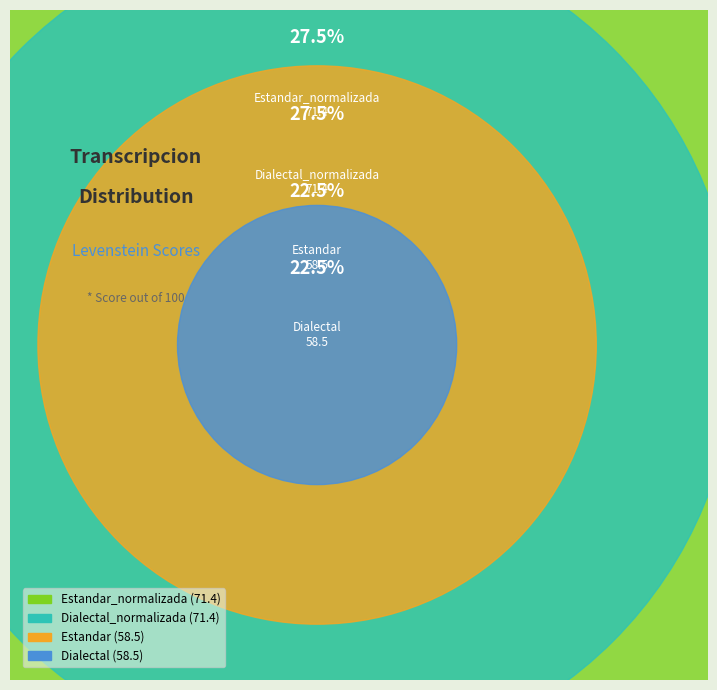

Which category has the biggest portion of the pie?

Estandar_normalizada